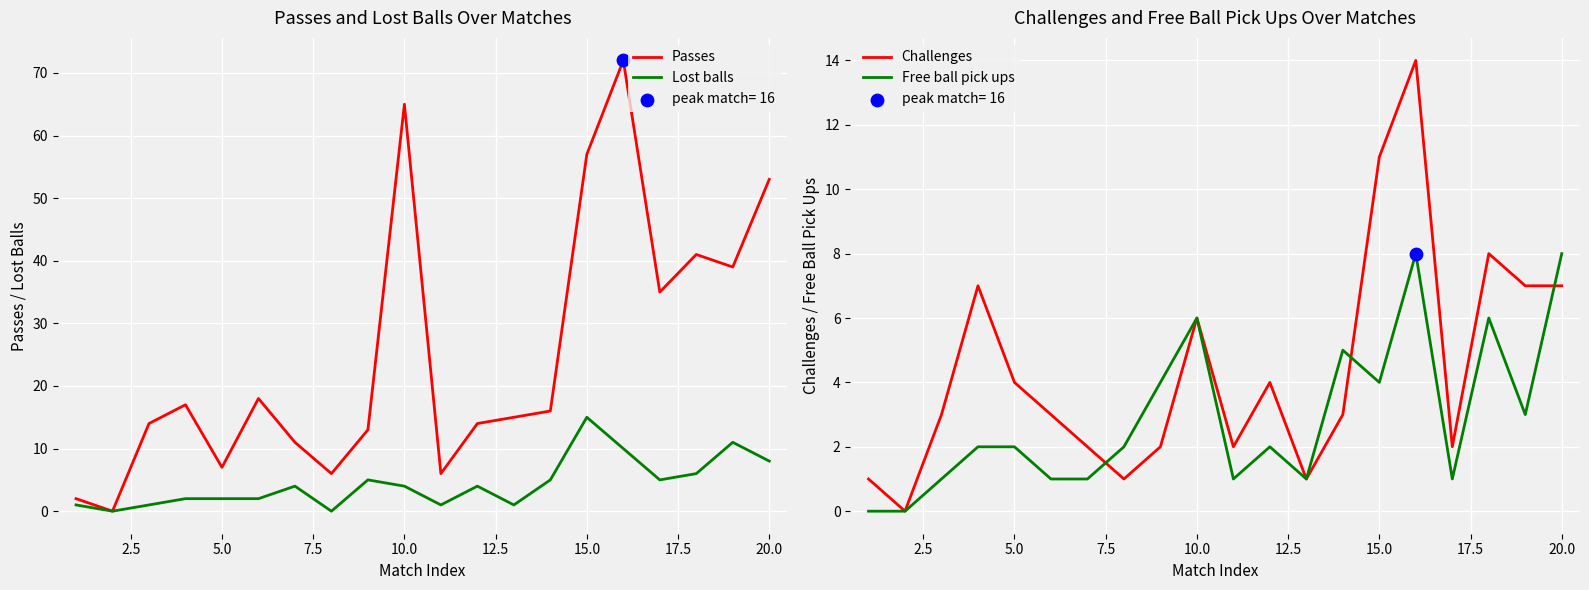

At how many categories does at least one series exceed 6?

16